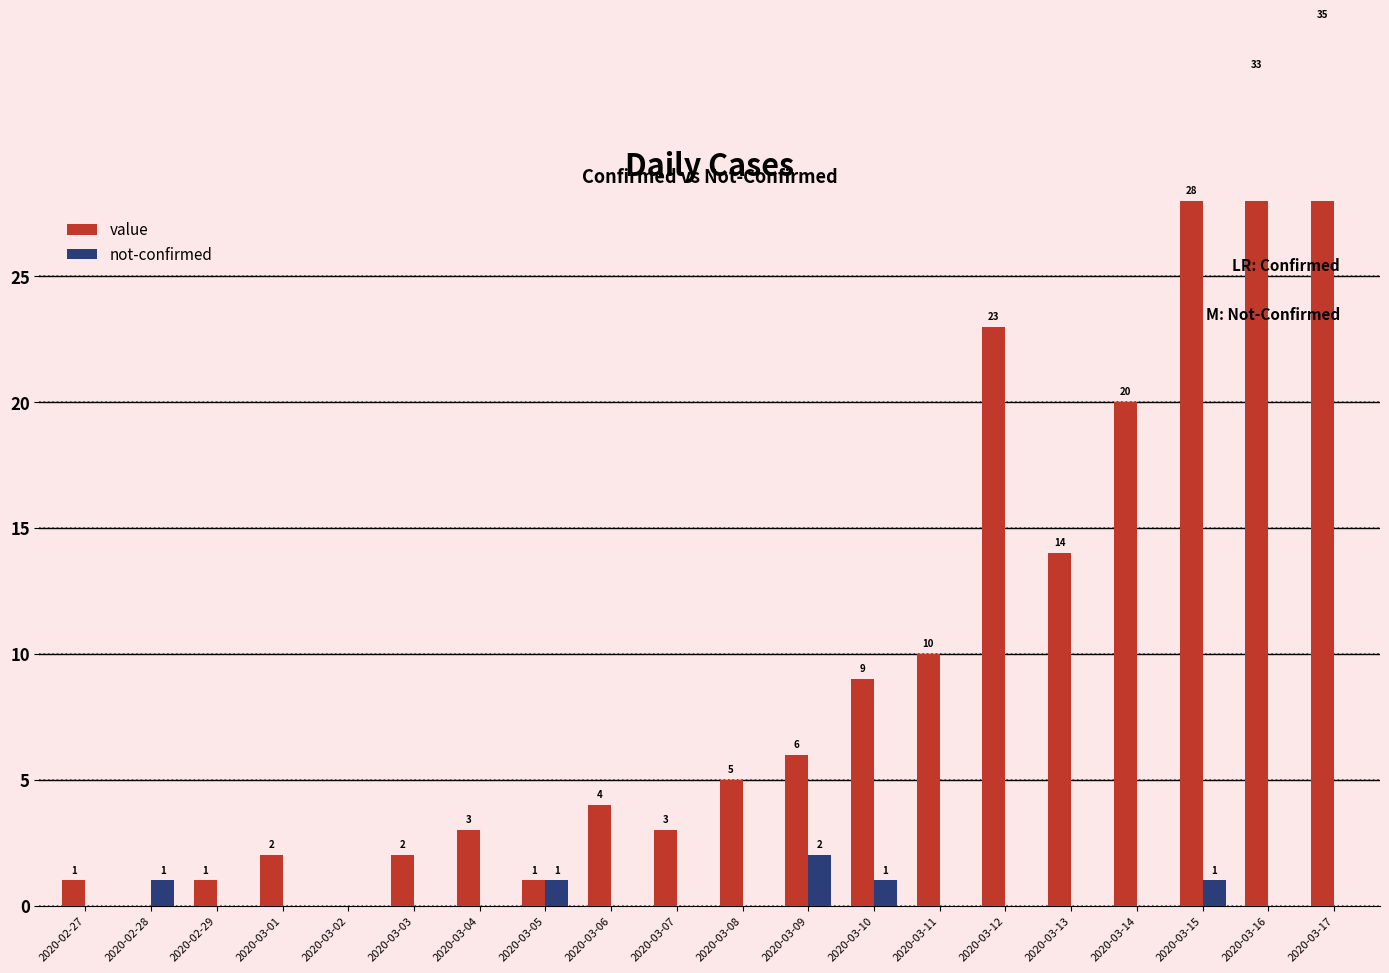

Count the number of data series in this chart.

2